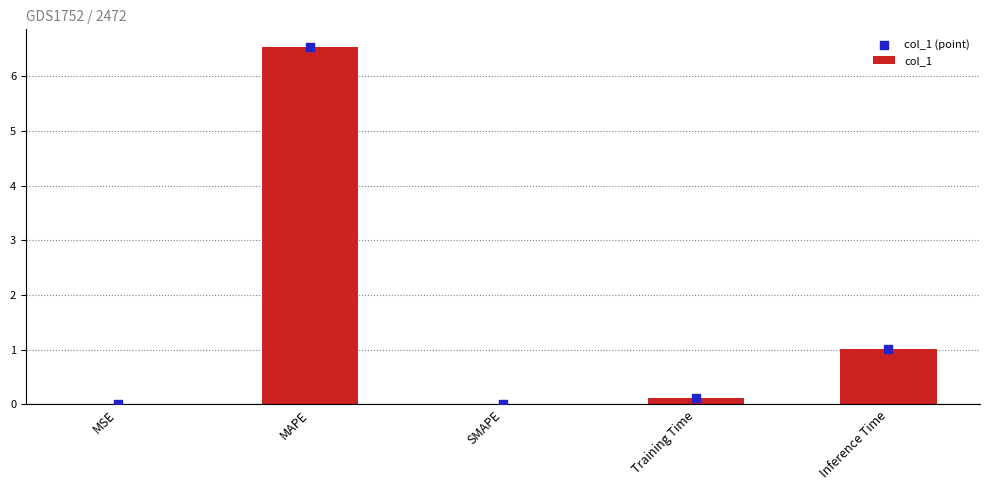

Which series has the largest total across all categories?

col_1